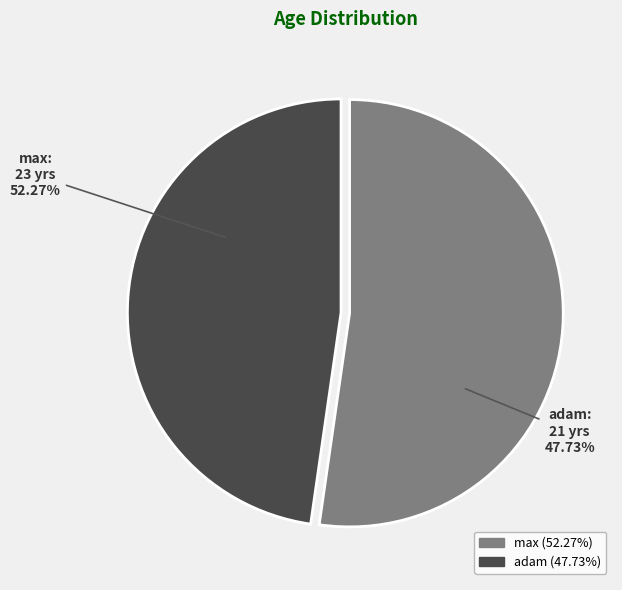

How many slices are in this pie chart?

2